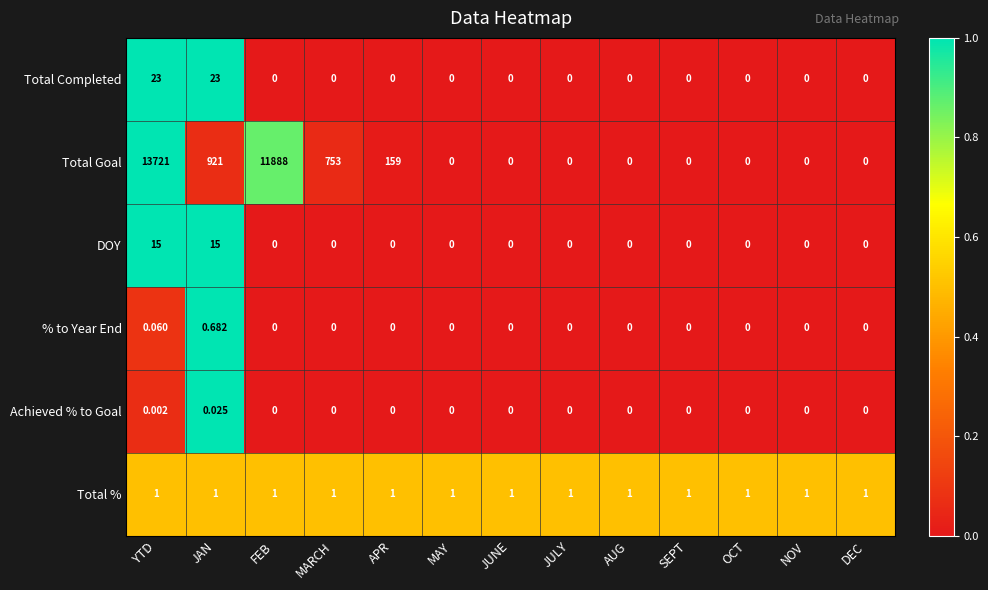

At which category is the sum across all series the highest?

YTD